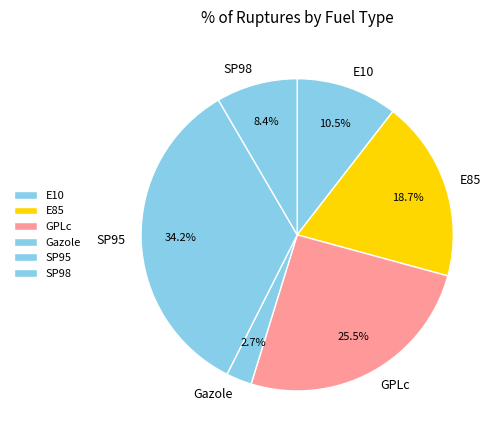

What percentage is NOT represented by GPLc?

74.5%